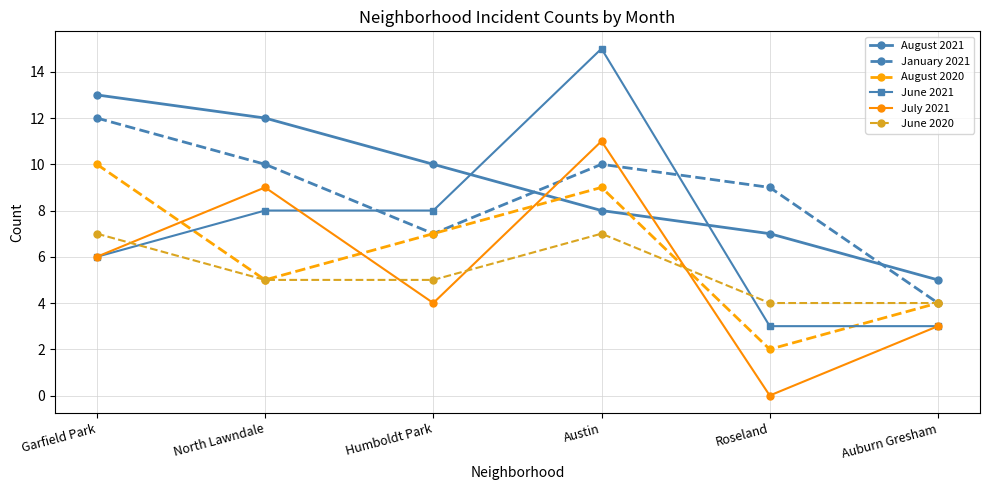

What is the difference between the highest and lowest values at Humboldt Park?

6